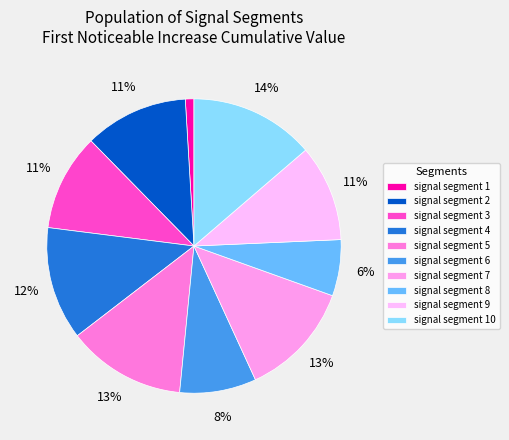

Which slice is the largest?

signal segment 10